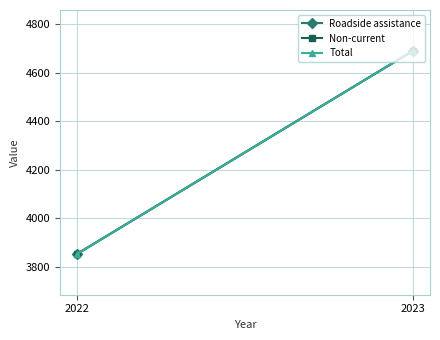

Between 2022 and 2023, which is larger?

2023